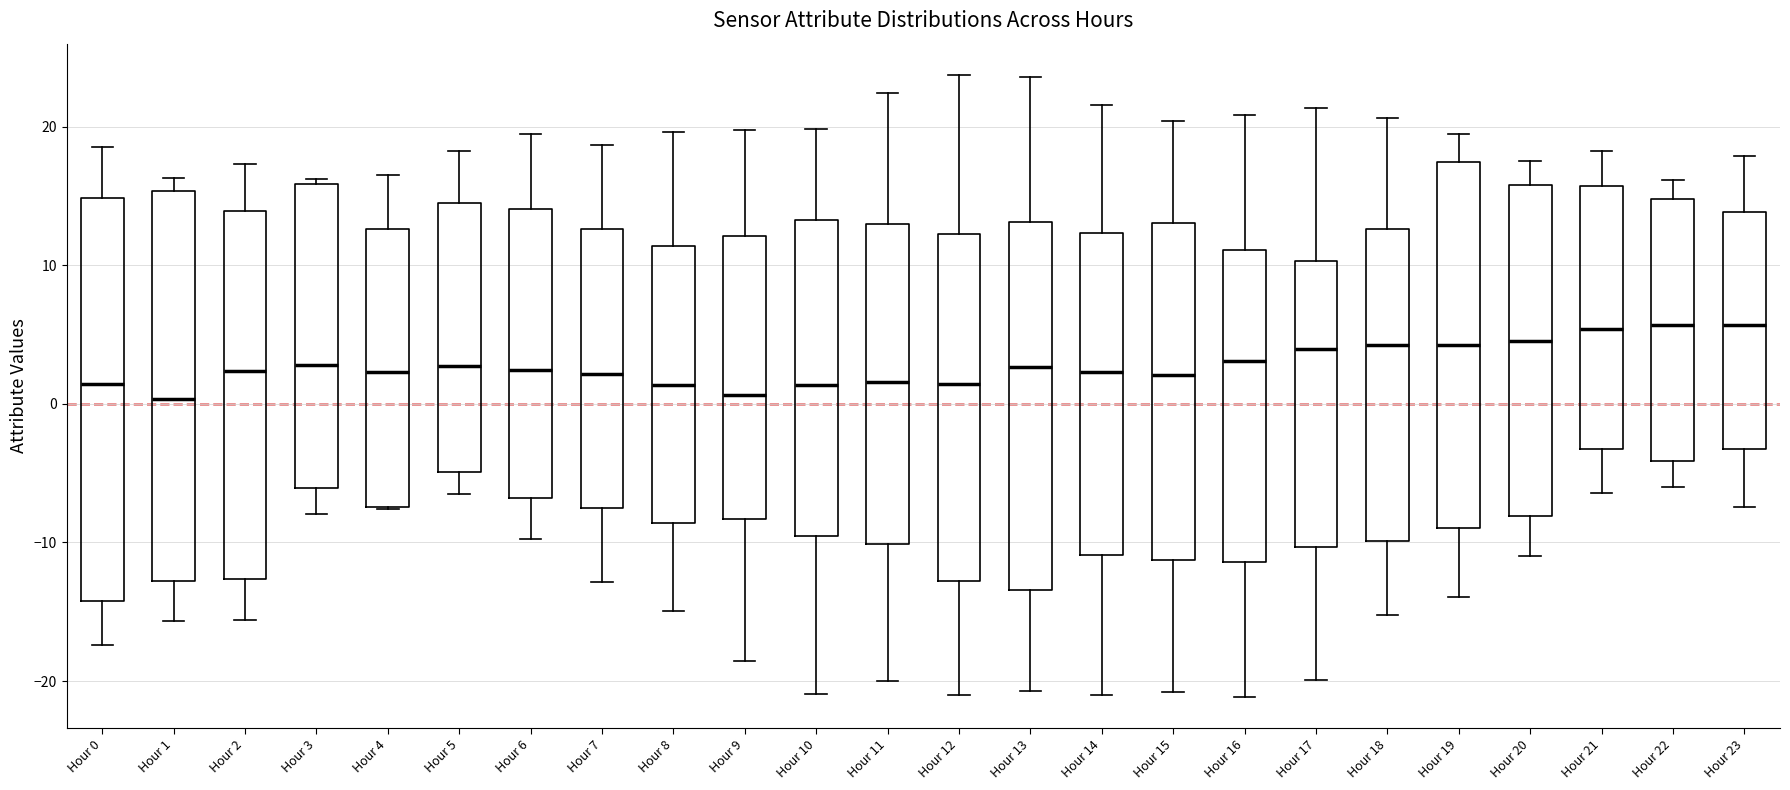

Reading left to right, read every box against the y-axis: the position of its median line, the range the box covers, and the ends of its whiskers. The values are not printed on the chart, so give them approximately, as read against the axis.

Hour 0: median 1, box -14 to 15, whiskers -17 to 19
Hour 1: median 0, box -13 to 15, whiskers -16 to 16
Hour 2: median 2, box -13 to 14, whiskers -16 to 17
Hour 3: median 3, box -6 to 16, whiskers -8 to 16 (just above the box's upper edge)
Hour 4: median 2, box -7 to 13, whiskers -8 to 17
Hour 5: median 3, box -5 to 14, whiskers -6 to 18
Hour 6: median 2, box -7 to 14, whiskers -10 to 19
Hour 7: median 2, box -7 to 13, whiskers -13 to 19
Hour 8: median 1, box -9 to 11, whiskers -15 to 20
Hour 9: median 1, box -8 to 12, whiskers -19 to 20
Hour 10: median 1, box -10 to 13, whiskers -21 to 20
Hour 11: median 2, box -10 to 13, whiskers -20 to 22
Hour 12: median 1, box -13 to 12, whiskers -21 to 24
Hour 13: median 3, box -13 to 13, whiskers -21 to 24
Hour 14: median 2, box -11 to 12, whiskers -21 to 22
Hour 15: median 2, box -11 to 13, whiskers -21 to 20
Hour 16: median 3, box -11 to 11, whiskers -21 to 21
Hour 17: median 4, box -10 to 10, whiskers -20 to 21
Hour 18: median 4, box -10 to 13, whiskers -15 to 21
Hour 19: median 4, box -9 to 17, whiskers -14 to 19
Hour 20: median 5, box -8 to 16, whiskers -11 to 18
Hour 21: median 5, box -3 to 16, whiskers -6 to 18
Hour 22: median 6, box -4 to 15, whiskers -6 to 16
Hour 23: median 6, box -3 to 14, whiskers -7 to 18